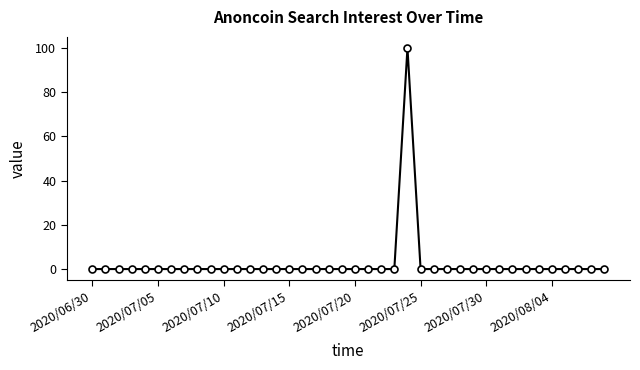

How many categories are shown in the chart?

40